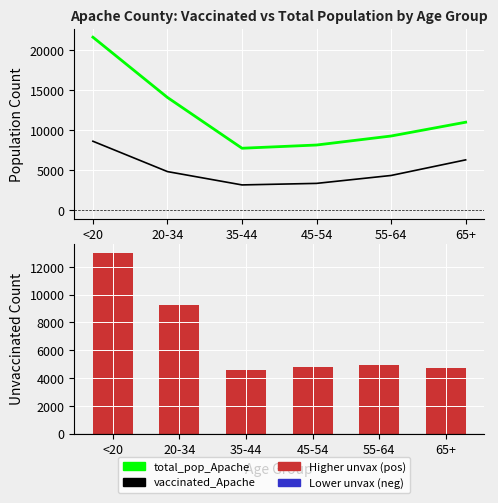

What is the difference between the maximum and minimum values in the total_pop_Apache series?

13907